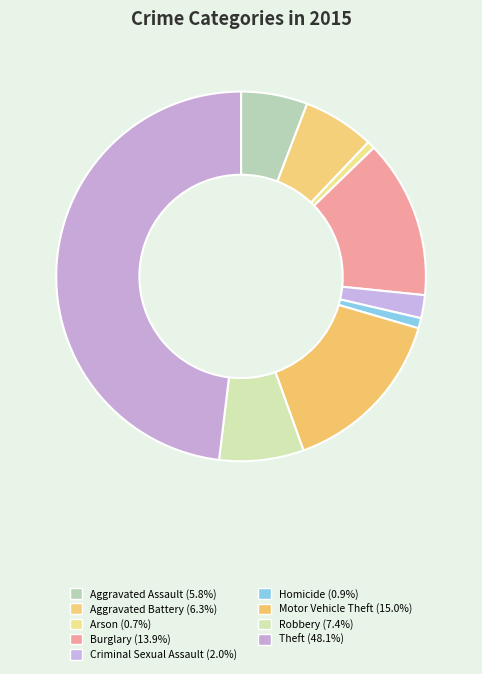

How many segments does this pie chart have?

9